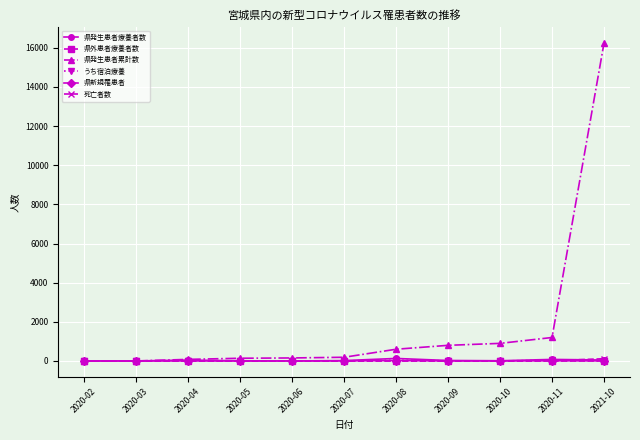

What is the difference between the maximum and minimum values in the 県発生患者療養者数 series?

129